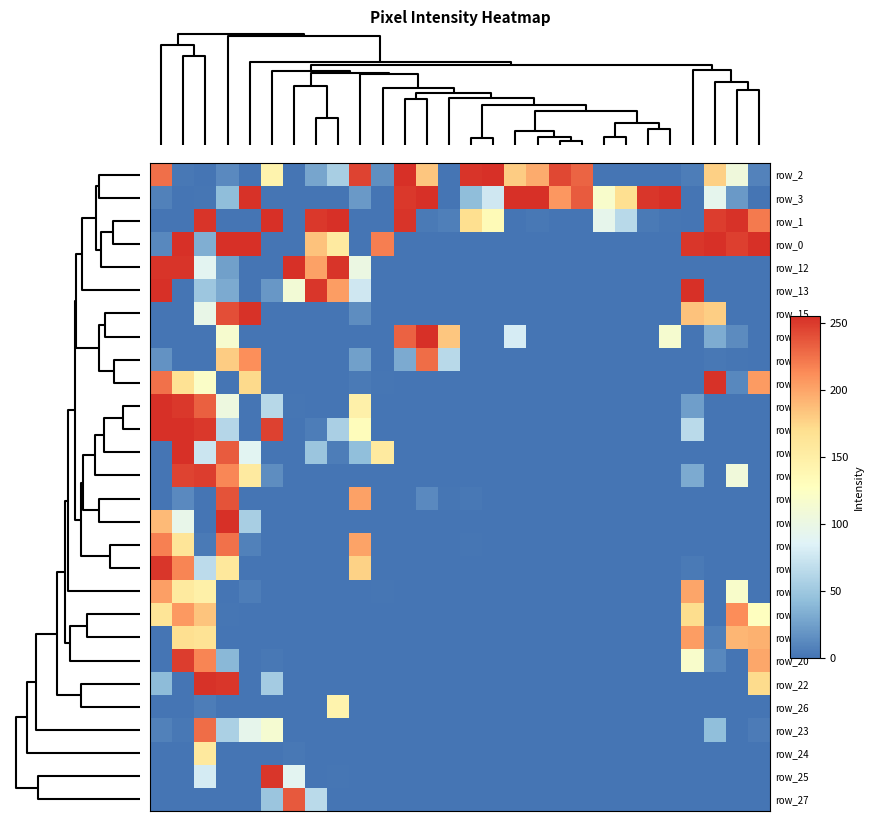

What is the greatest value displayed?

255